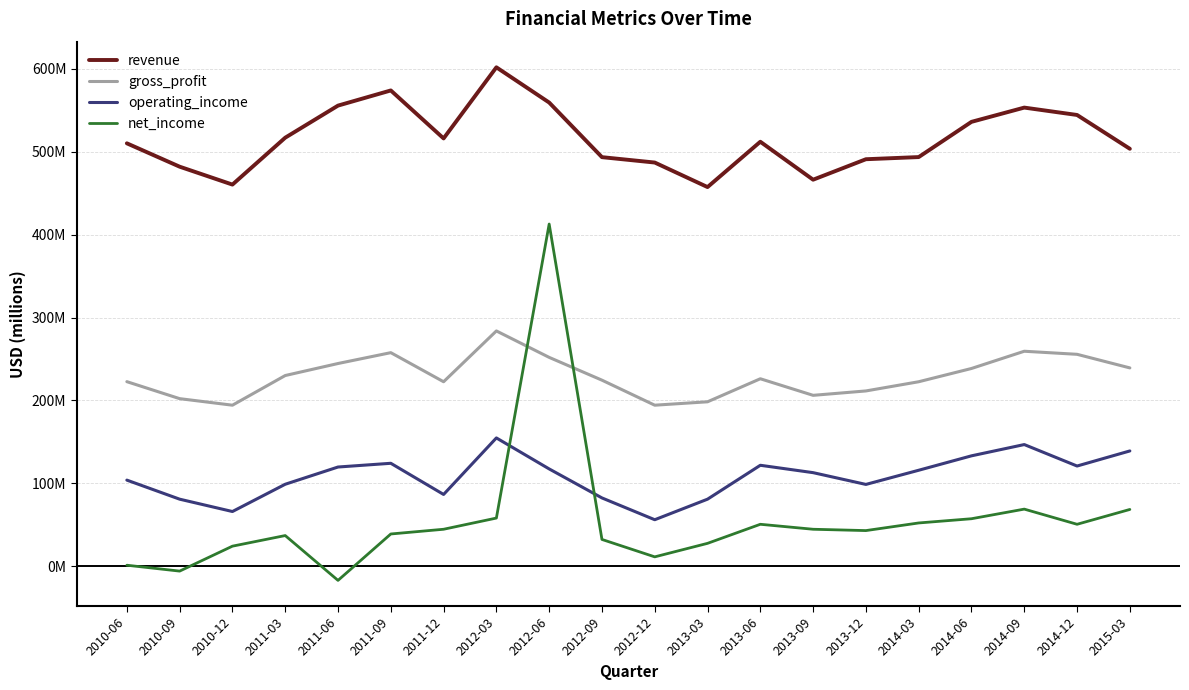

At which category does gross_profit reach its first local peak?

2011-09